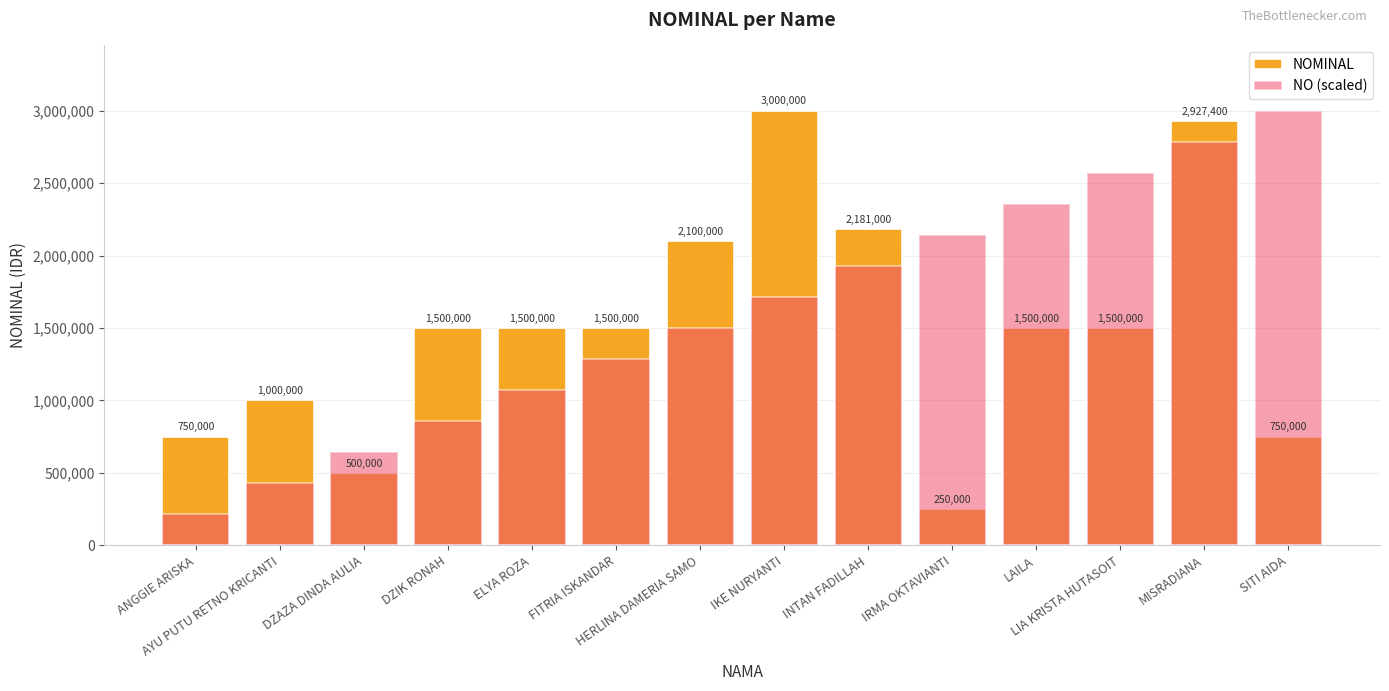

Reading left to right, what are all the values shown in this chart?

NOMINAL: 750000.0	1000000.0	500000.0	1500000.0	1500000.0	1500000.0	2100000.0	3000000.0	2181000.0	250000.0	1500000.0	1500000.0	2927400.0	750000.0
NO (scaled): 214285.7	428571.4	642857.1	857142.9	1071428.6	1285714.3	1500000.0	1714285.7	1928571.4	2142857.1	2357142.9	2571428.6	2785714.3	3000000.0